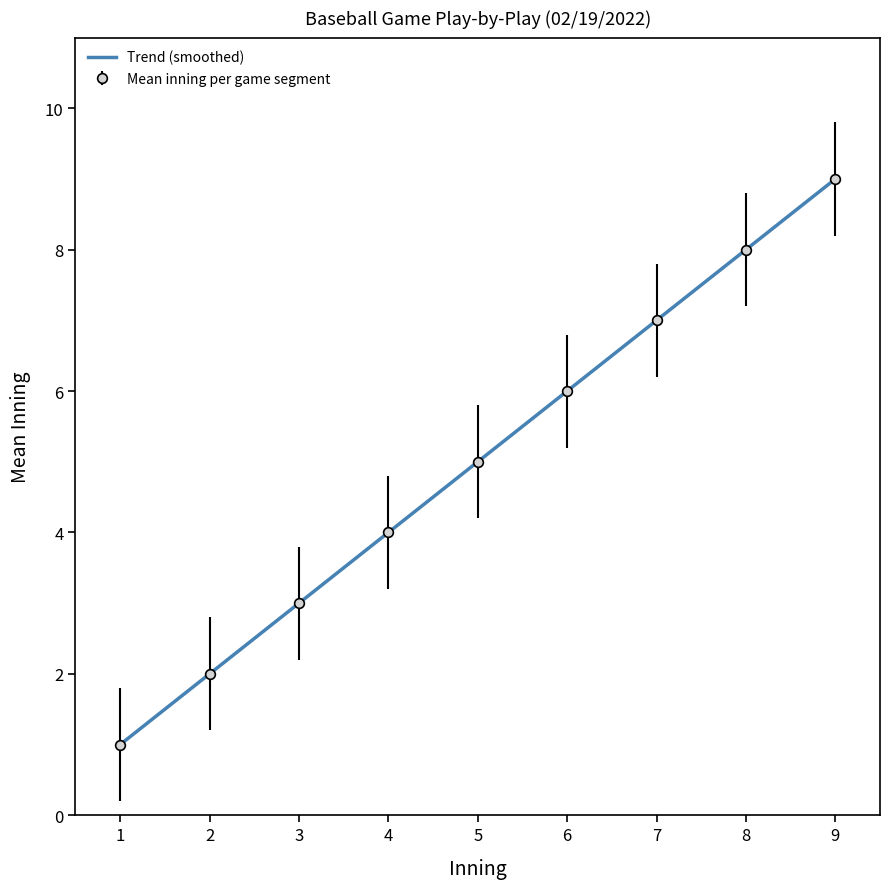

How many values in the upper series are below 5?

4